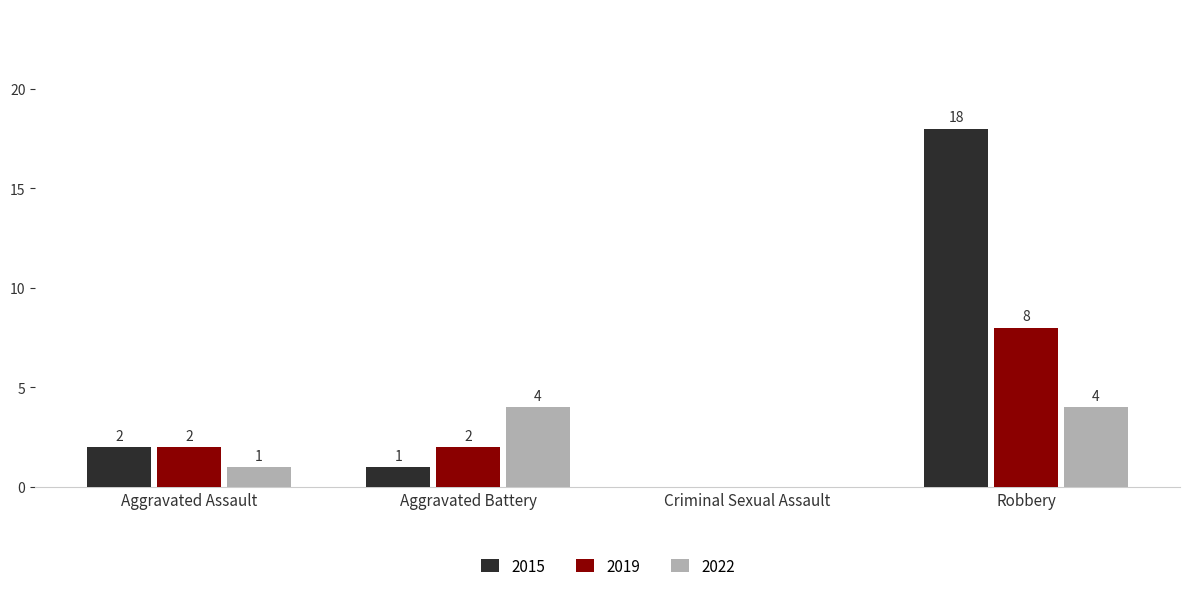

Which series has the widest spread of values?

2015